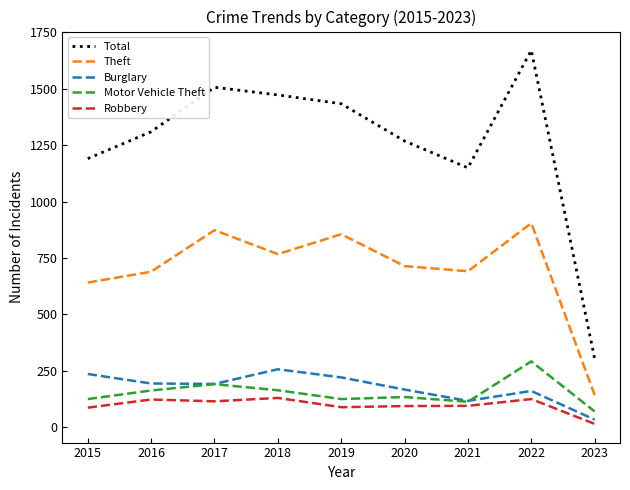

True or false: Burglary and Total cross at least once.

False